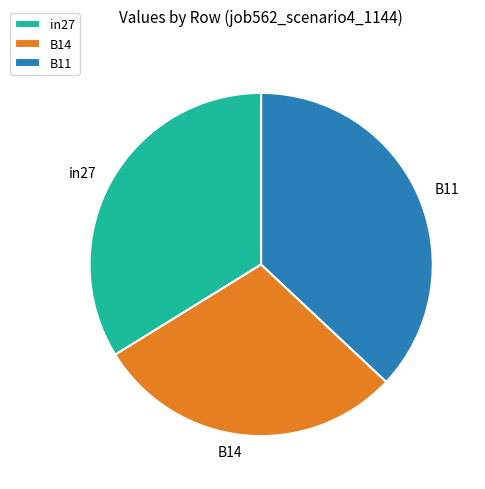

Which category has the smallest portion of the pie?

B14